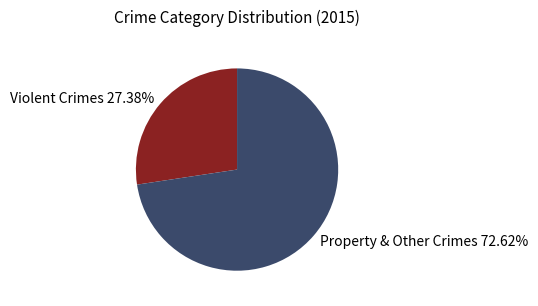

Combined, do Violent Crimes 27.38% and Property & Other Crimes 72.62% account for over 50%?

Yes